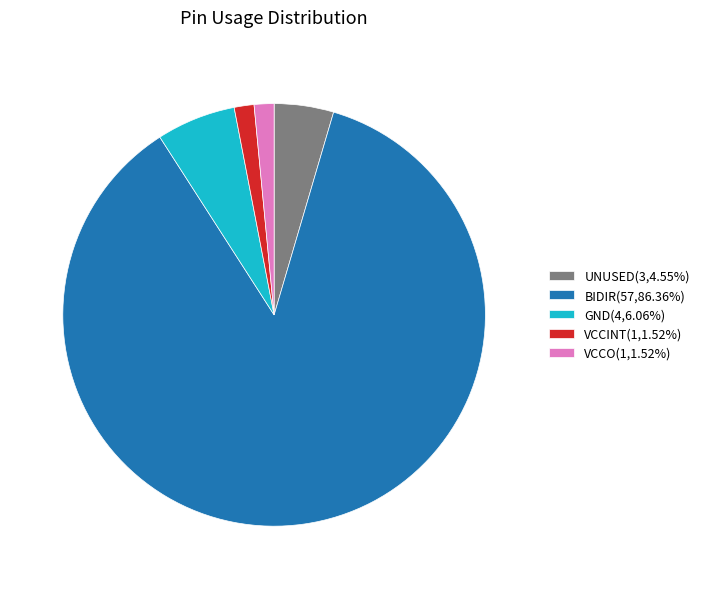

Approximately how many times larger is the value at UNUSED(3,4.55%) compared to VCCO(1,1.52%)?

3.0